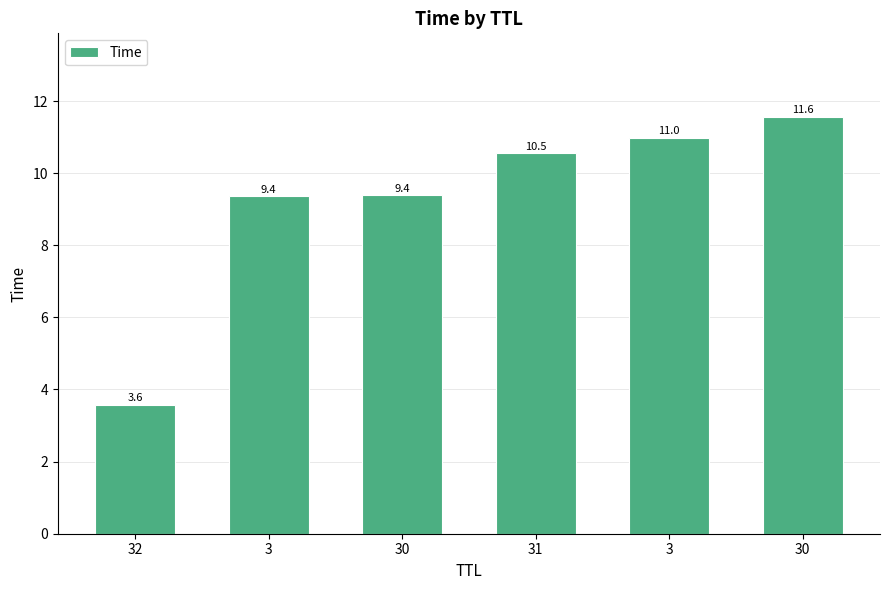

How many bars are there in total?

6